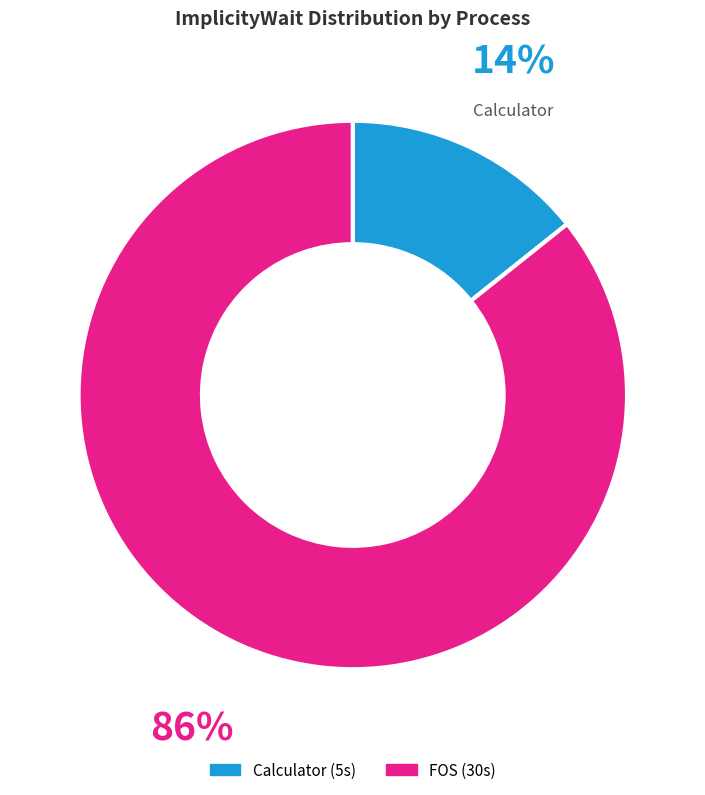

True or false: FOS accounts for 95% of the total.

False